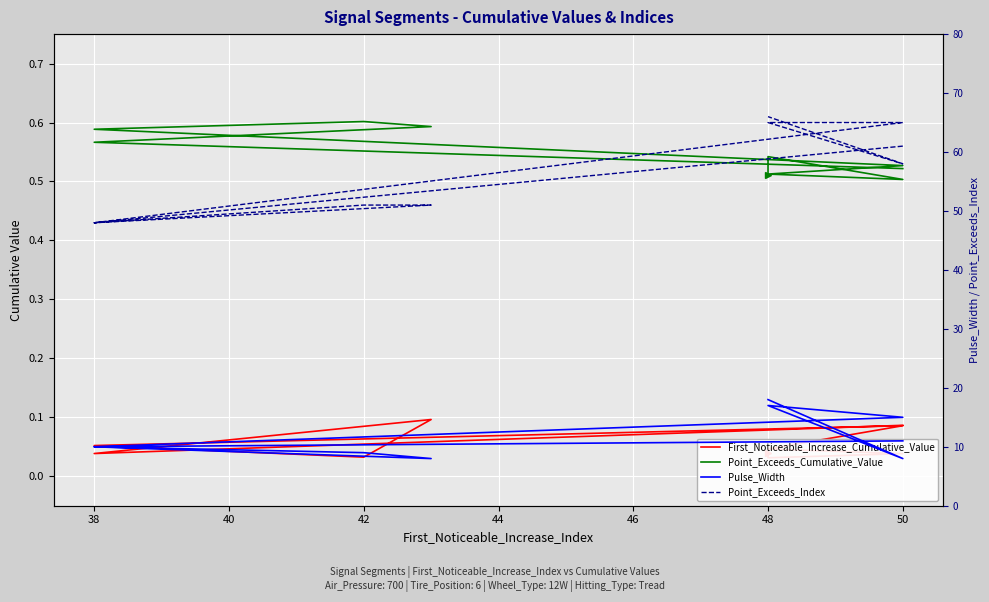

What is the spread (max minus min) of values at 48?

65.0